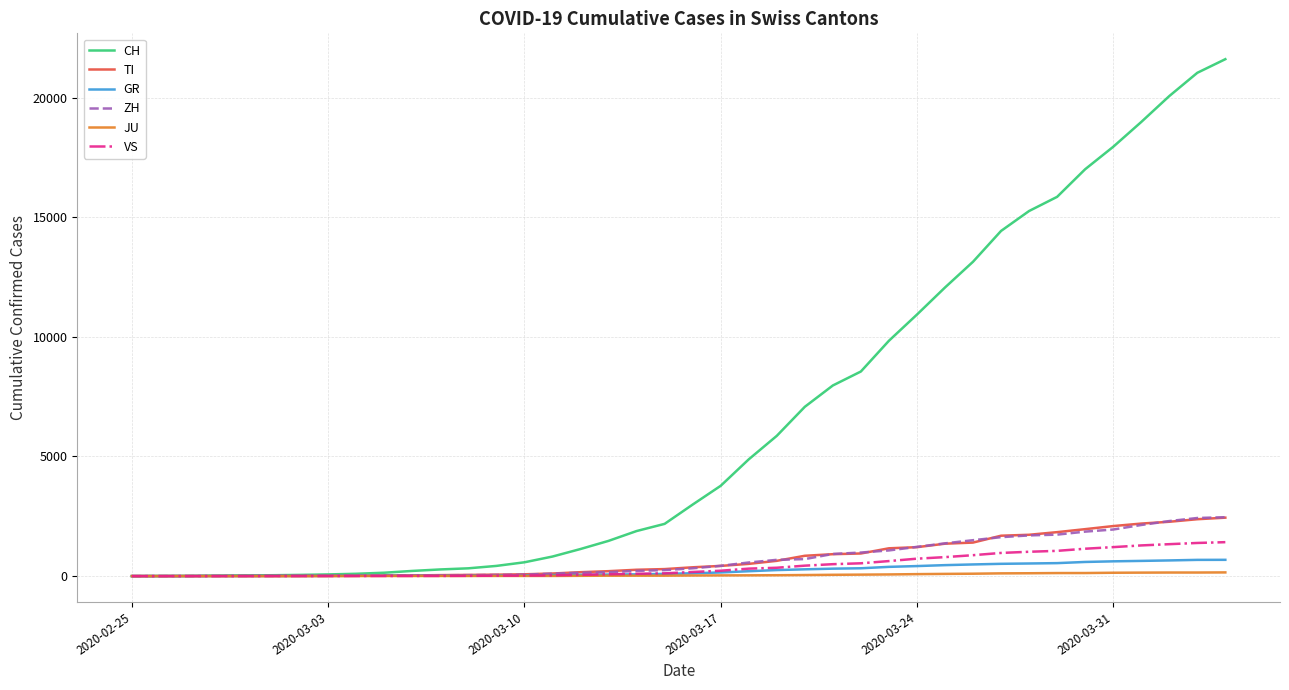

At how many categories does at least one series exceed 19403?

3